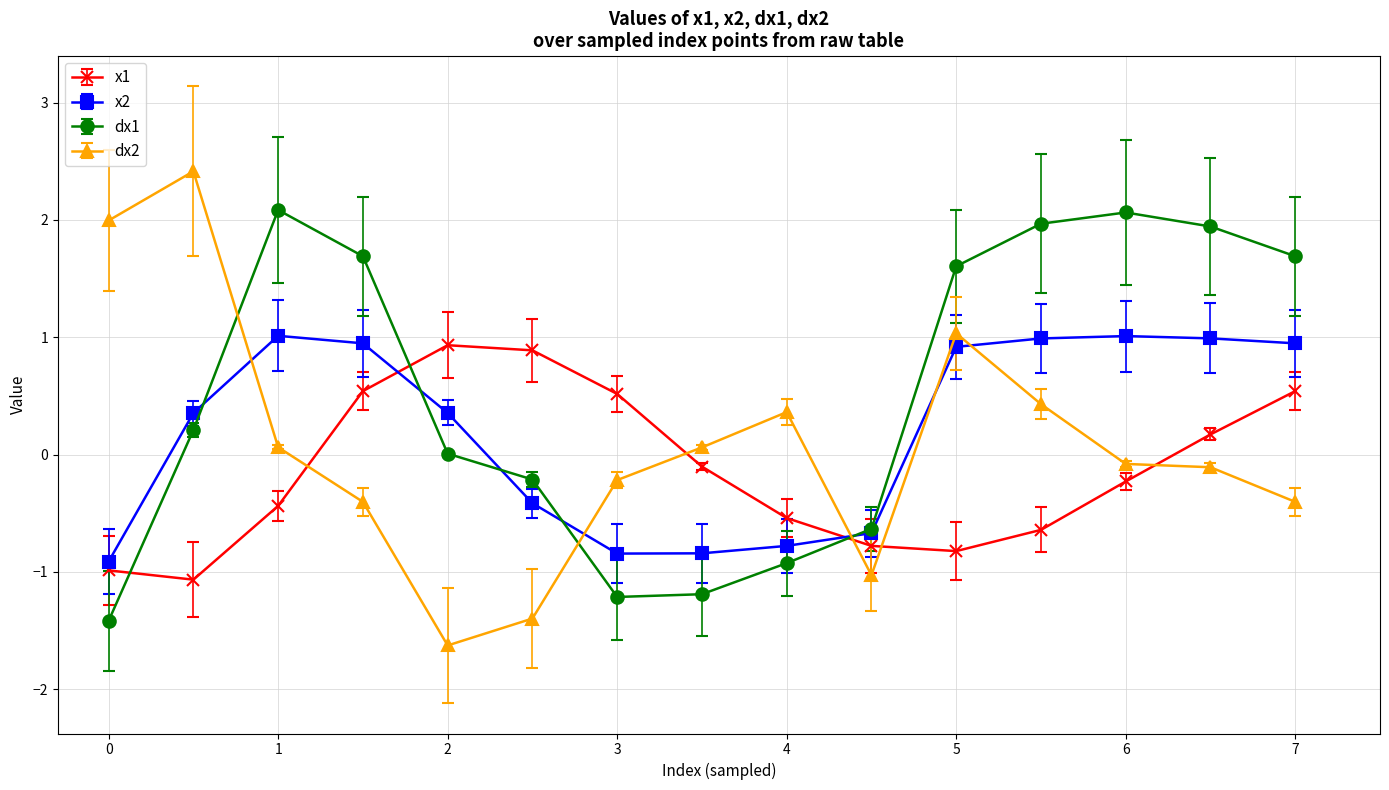

What is the difference between the second highest and minimum values in the x1 series?

2.0